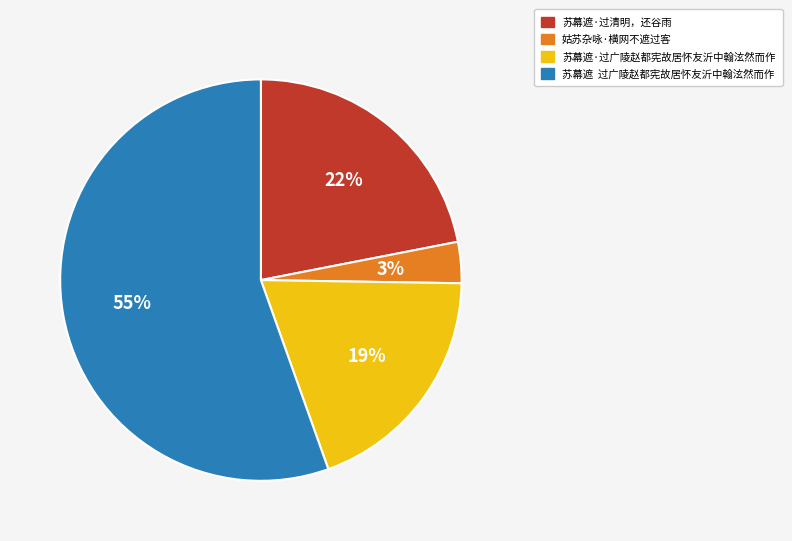

Count the number of slices in the pie.

4